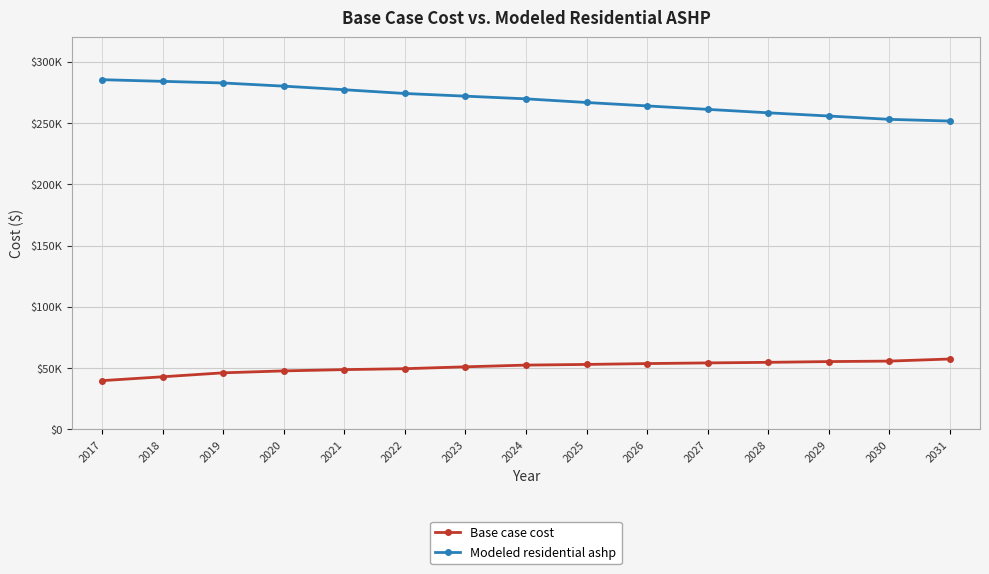

What is the average value of the Modeled residential ashp series?

269062.3